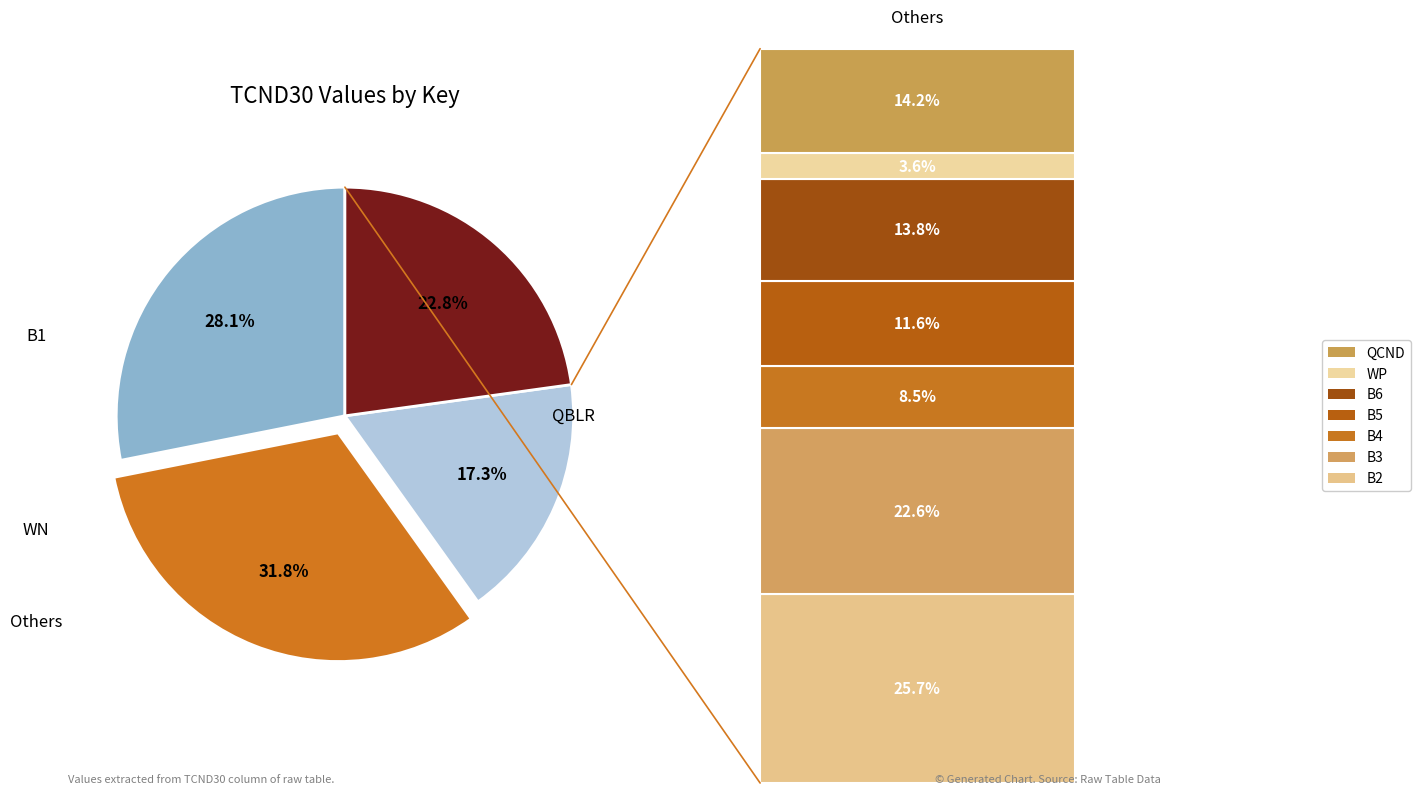

Does any single category account for the majority?

No